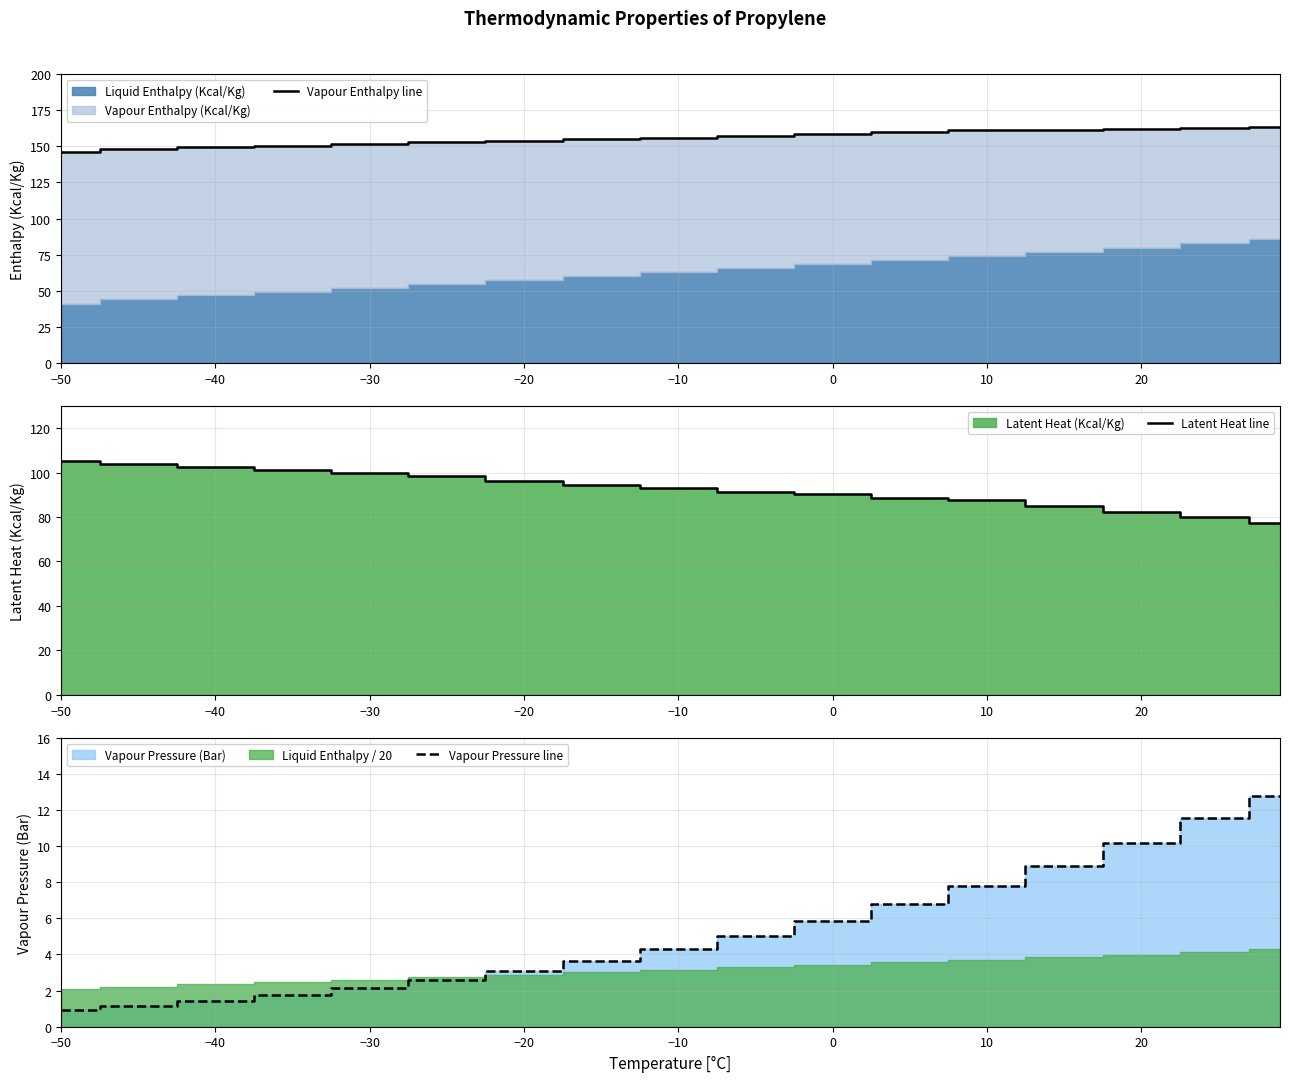

What is the highest value of the Vapour Enthalpy line series?

163.1